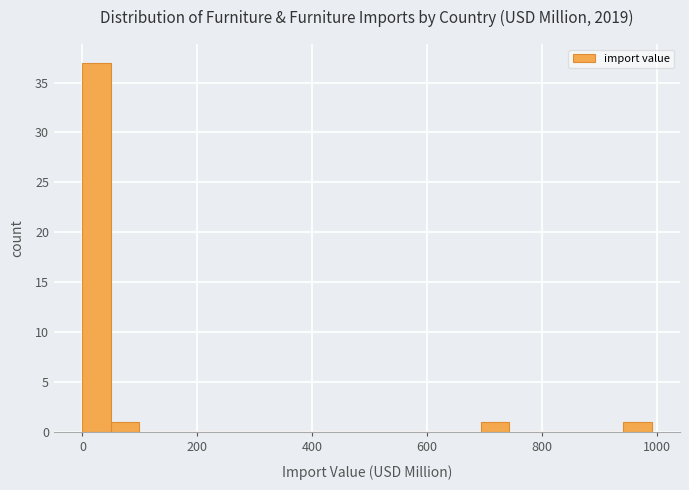

Around what value on the x-axis is the tallest bar? Give the approximate position of its centre, as read against the axis.

20